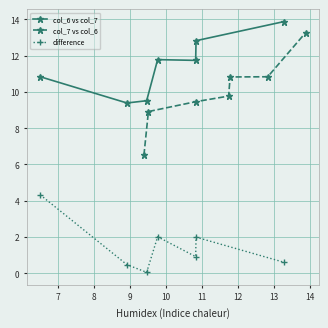

What is the value of the difference point at the 1st from the left?

4.3